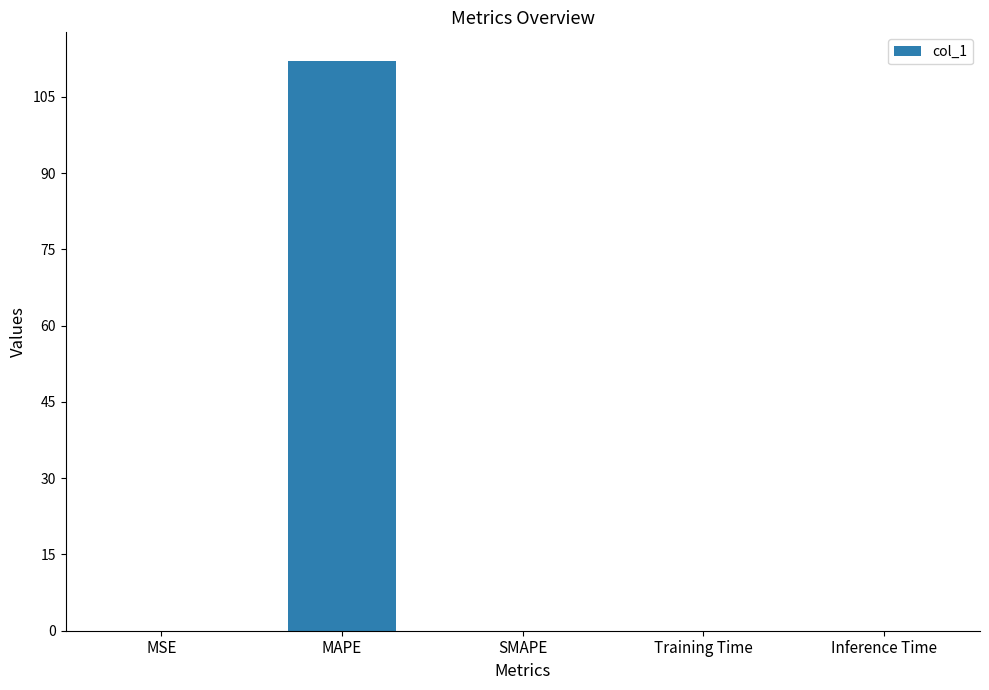

The value at MAPE is 47.4. True or false?

False